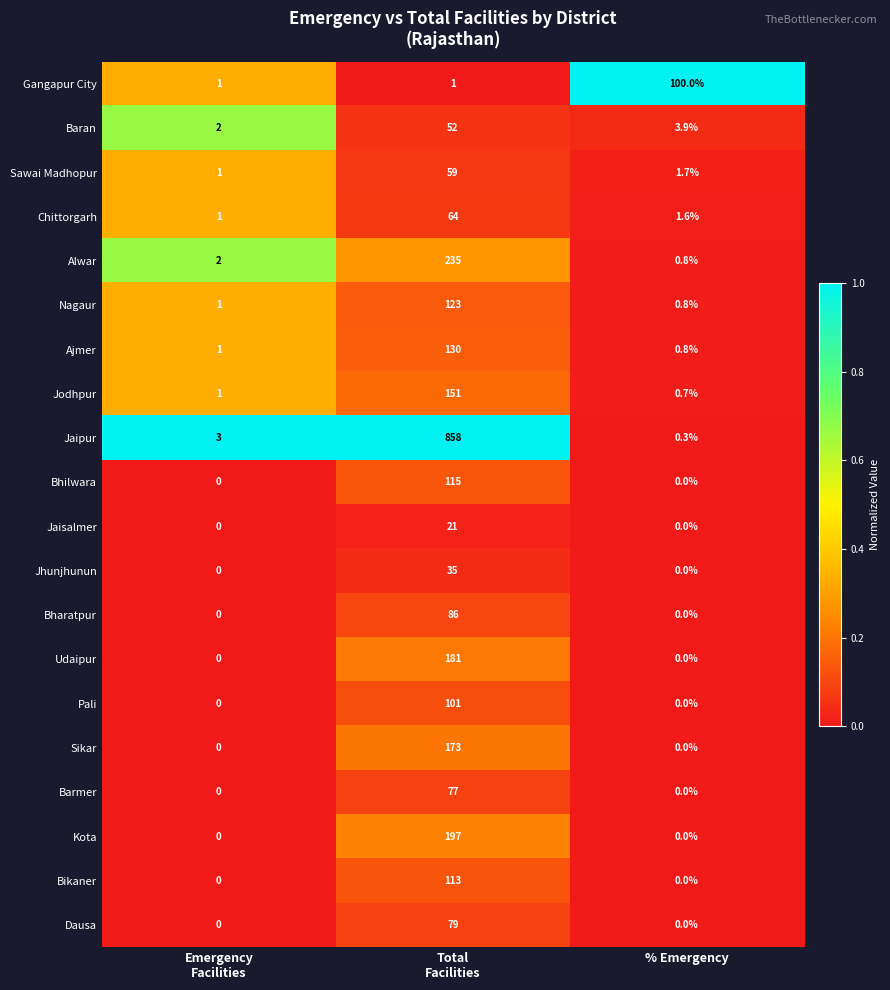

Which series has the widest spread of values?

Jaipur